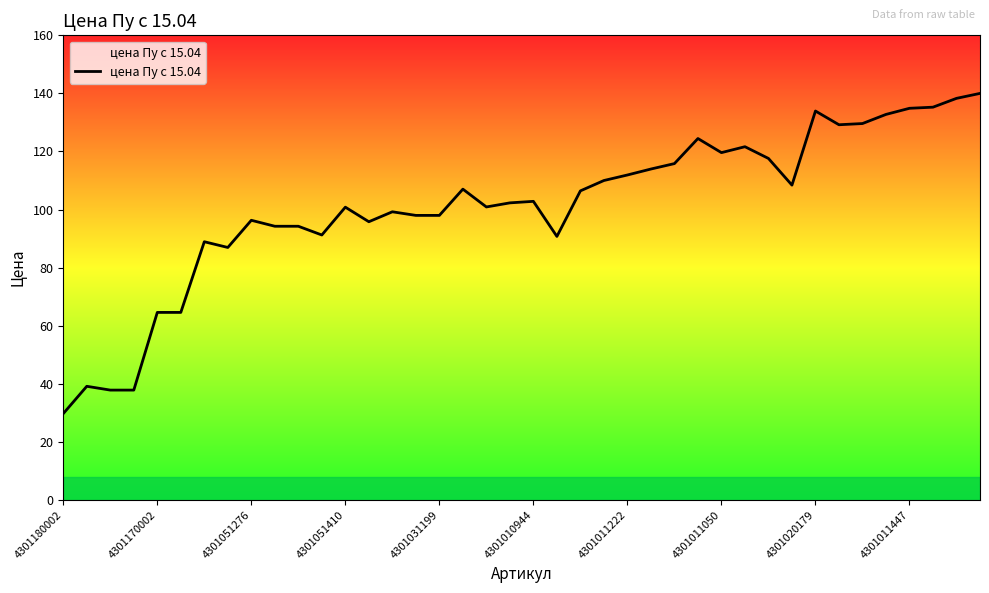

What is the difference between the maximum and minimum values?

110.3